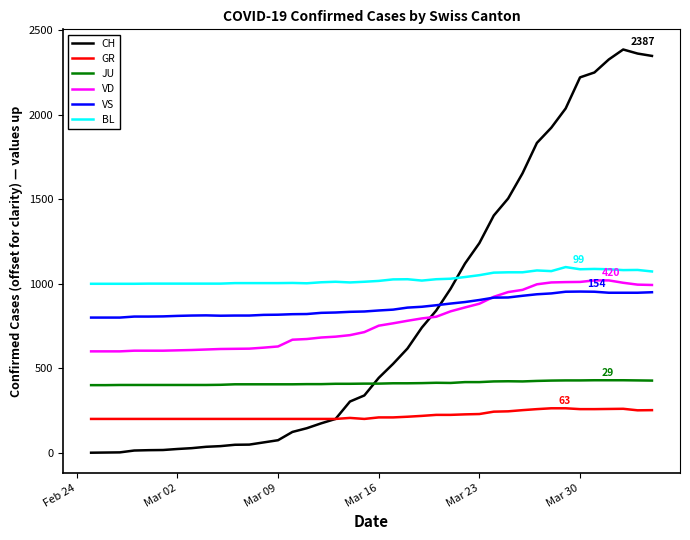

Which series ends up on top after the final intersection of VD and CH?

CH